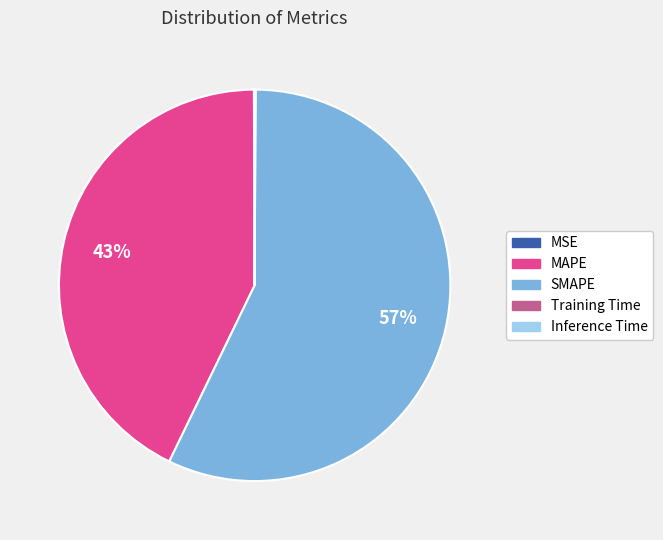

Is SMAPE the majority of the pie?

Yes